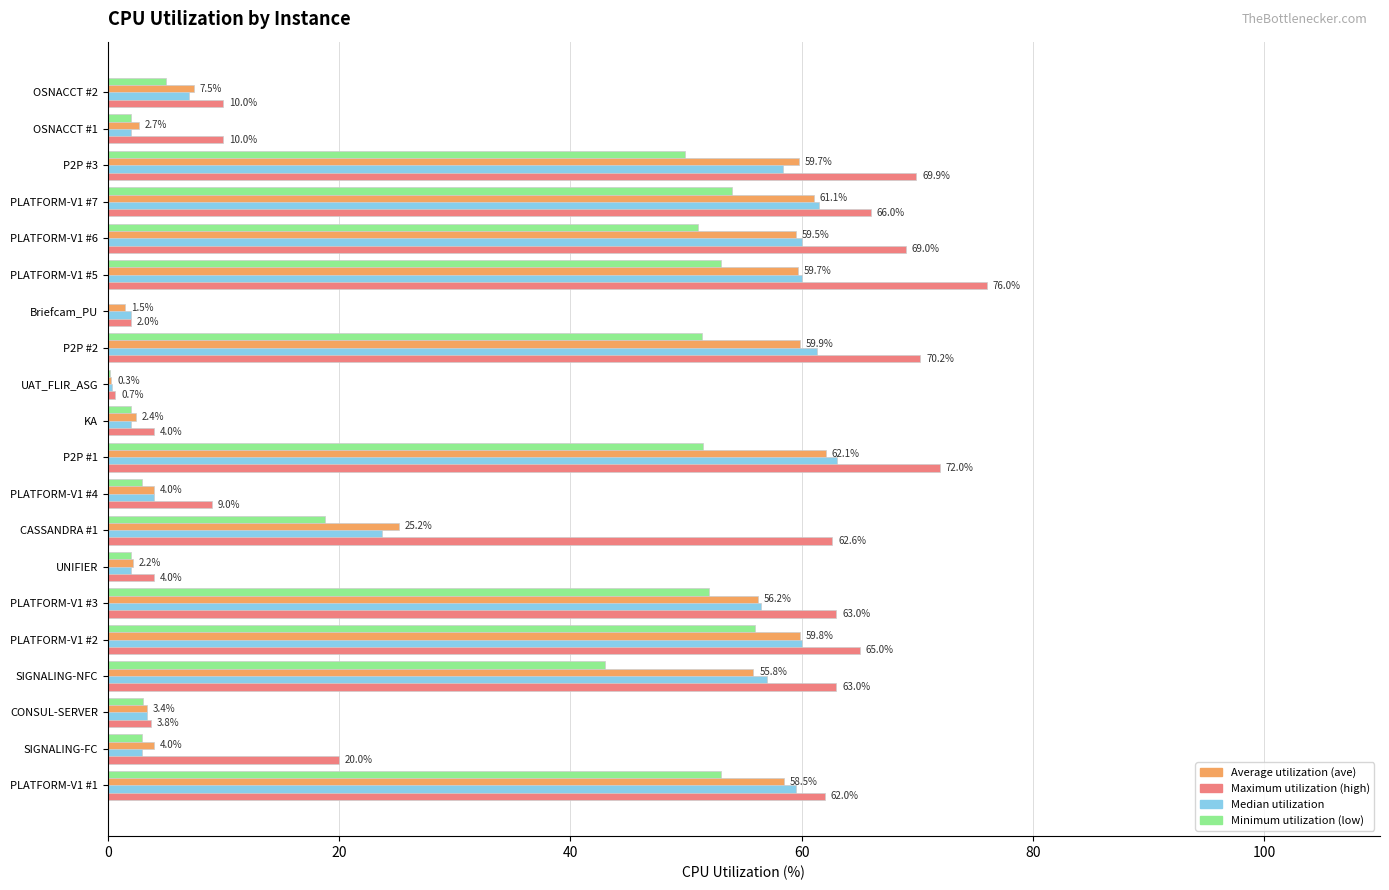

What is the total value across all series at PLATFORM-V1 #4?

20.0